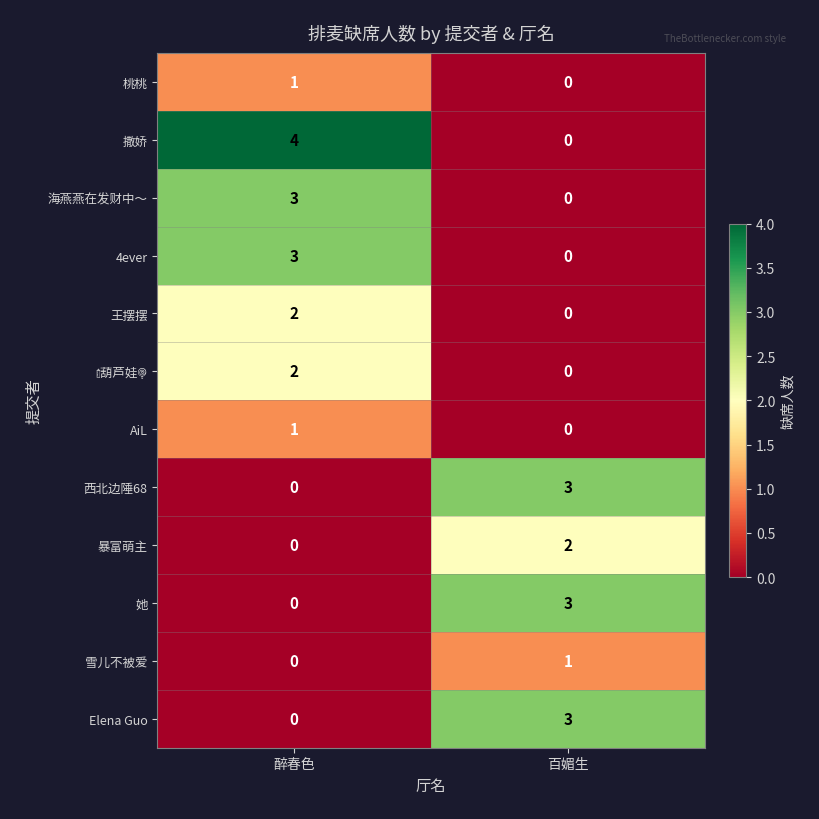

Rank the categories by 4ever value from lowest to highest.

百媚生, 醉春色